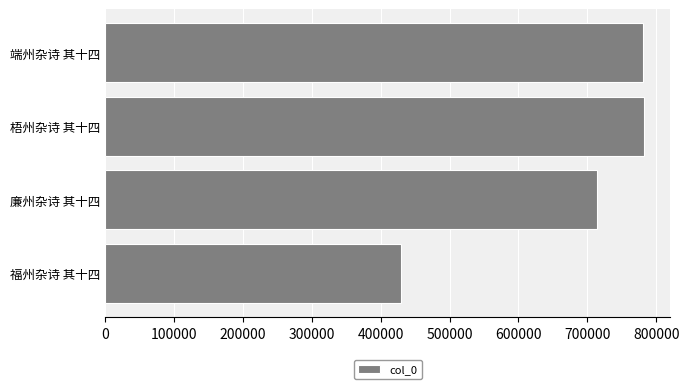

What is the ratio of the value at 廉州杂诗 其十四 to the value at 梧州杂诗 其十四?

0.9